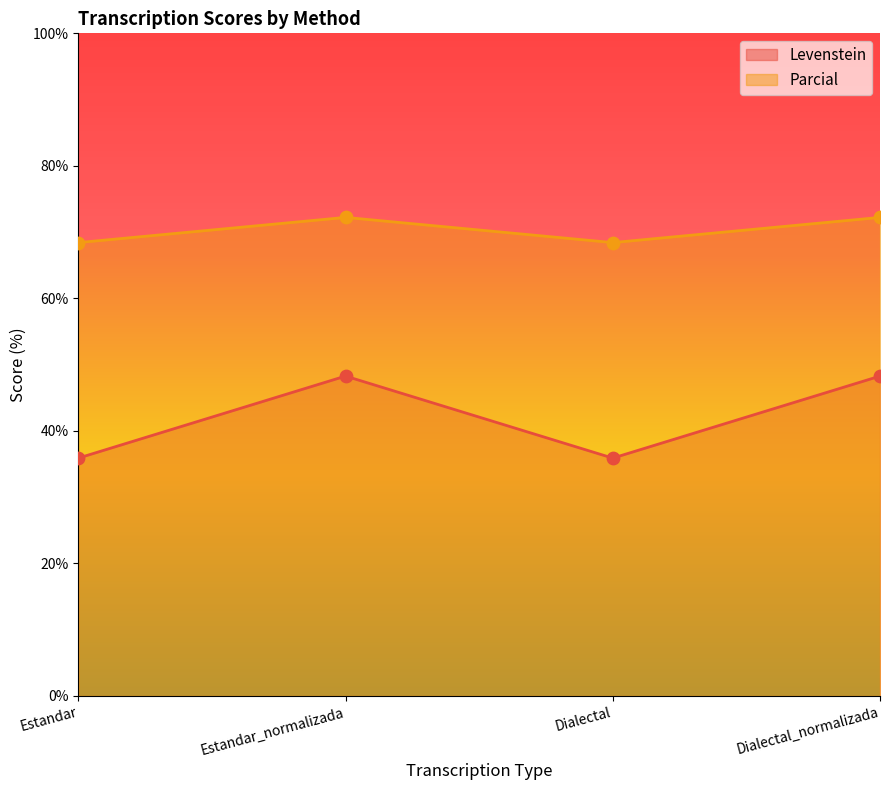

Which series contains the highest Y value?

Parcial